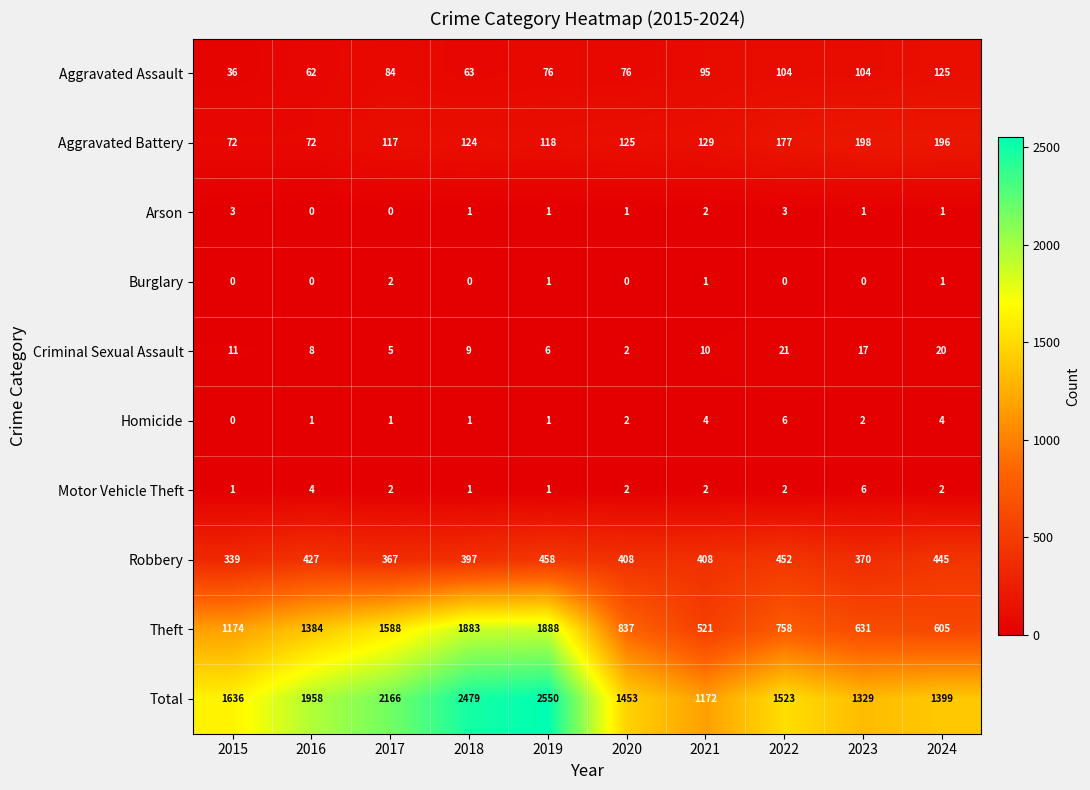

Which series changed the most between 2020 and 2024?

Theft